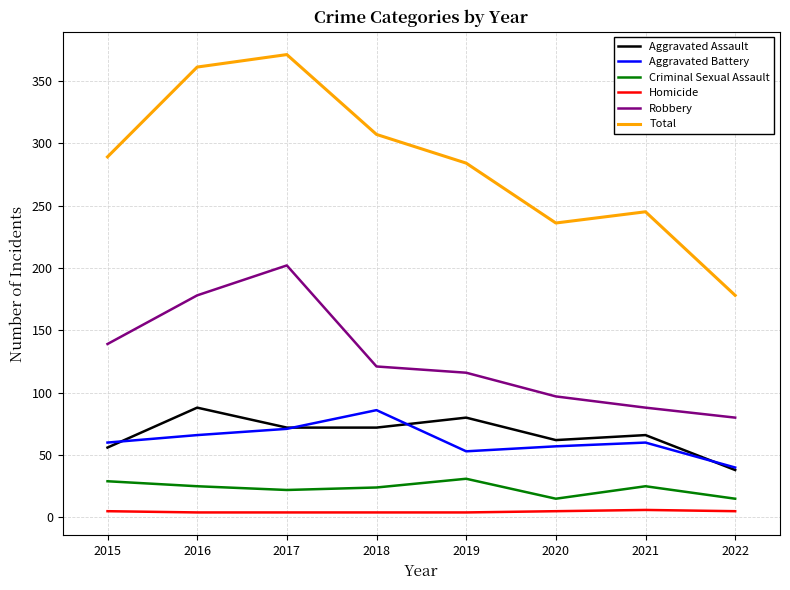

What are all the series names shown in the legend?

Aggravated Assault, Aggravated Battery, Criminal Sexual Assault, Homicide, Robbery, Total